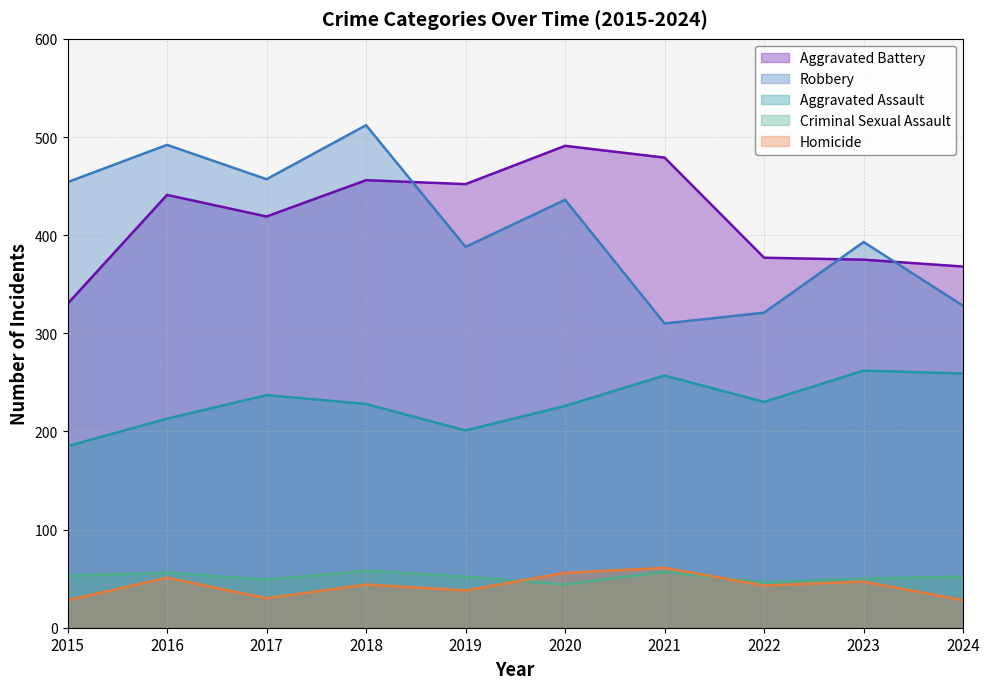

Reading left to right, list all the values displayed in this chart.

Aggravated Assault: 2015=185	2016=213	2017=237	2018=228	2019=201	2020=226	2021=257	2022=230	2023=262	2024=259
Aggravated Battery: 2015=330	2016=441	2017=419	2018=456	2019=452	2020=491	2021=479	2022=377	2023=375	2024=368
Criminal Sexual Assault: 2015=53	2016=56	2017=49	2018=58	2019=52	2020=44	2021=57	2022=46	2023=50	2024=52
Homicide: 2015=28	2016=51	2017=30	2018=44	2019=38	2020=56	2021=61	2022=43	2023=47	2024=28
Robbery: 2015=454	2016=492	2017=457	2018=512	2019=388	2020=436	2021=310	2022=321	2023=393	2024=328